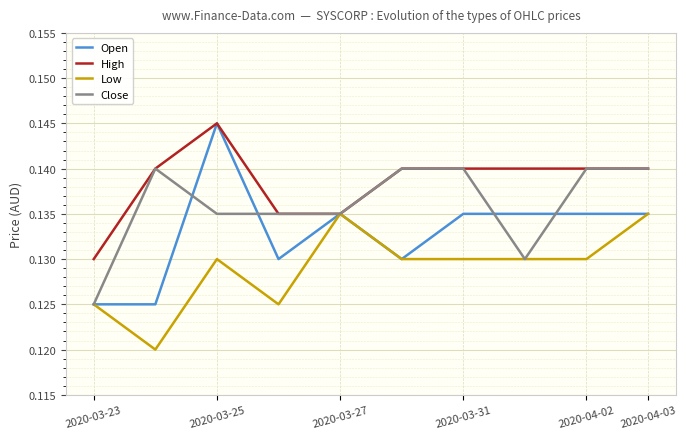

Which series has the largest total across all categories?

High